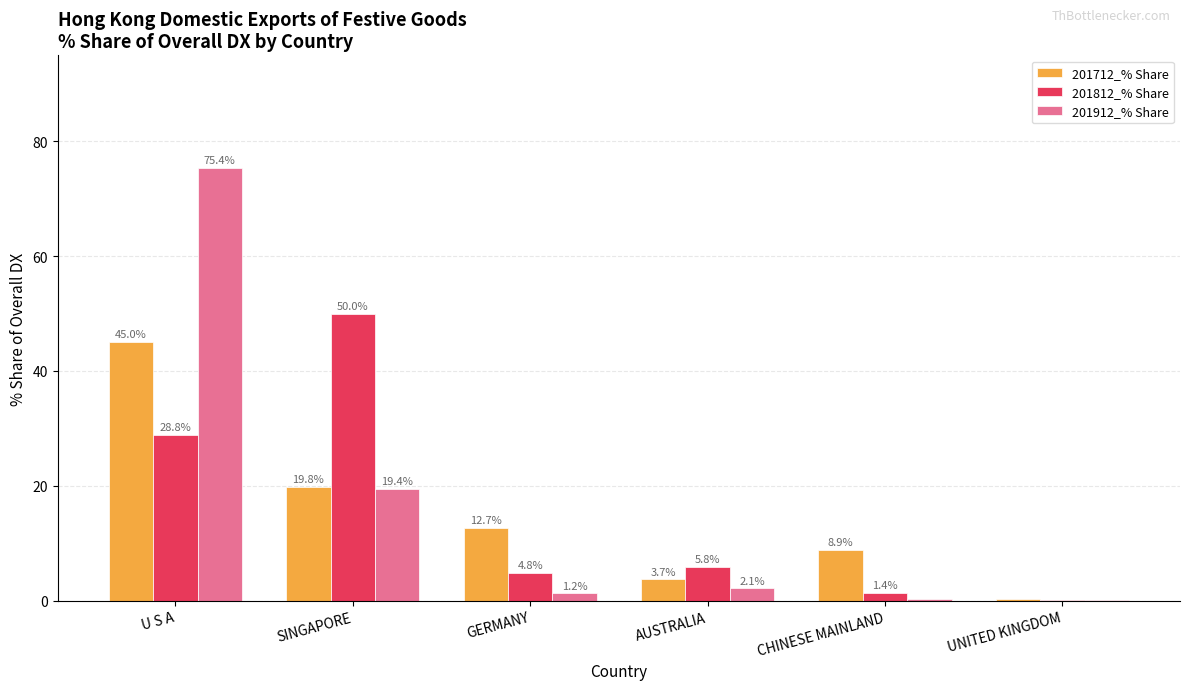

What is the maximum value for 201912_% Share?

75.4